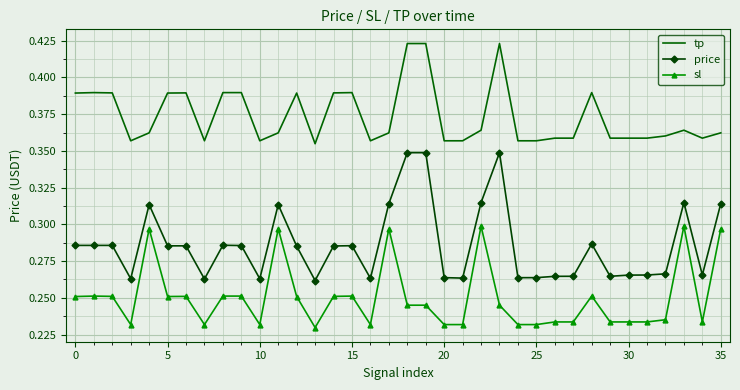

Which series has the largest range (max minus min)?

price